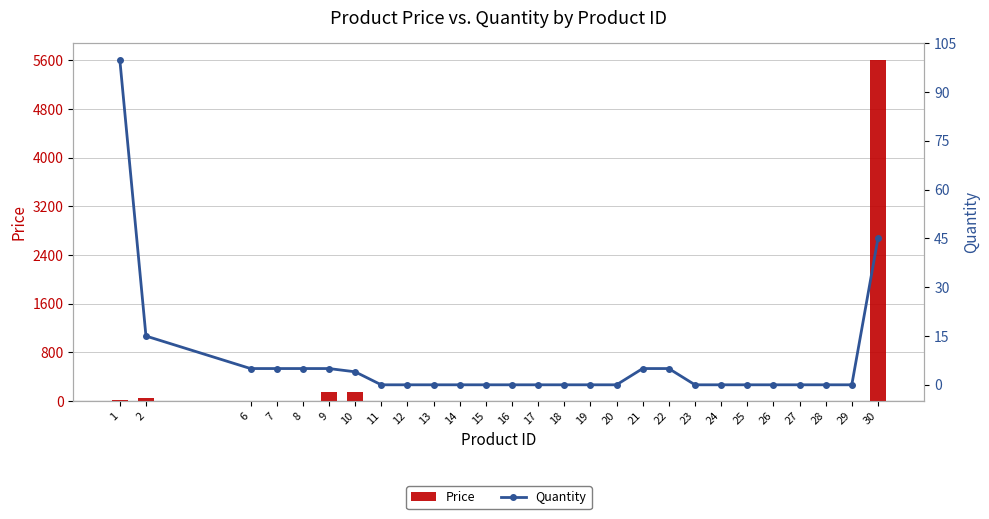

Rank the series at 15 from lowest to highest value.

Price, Quantity